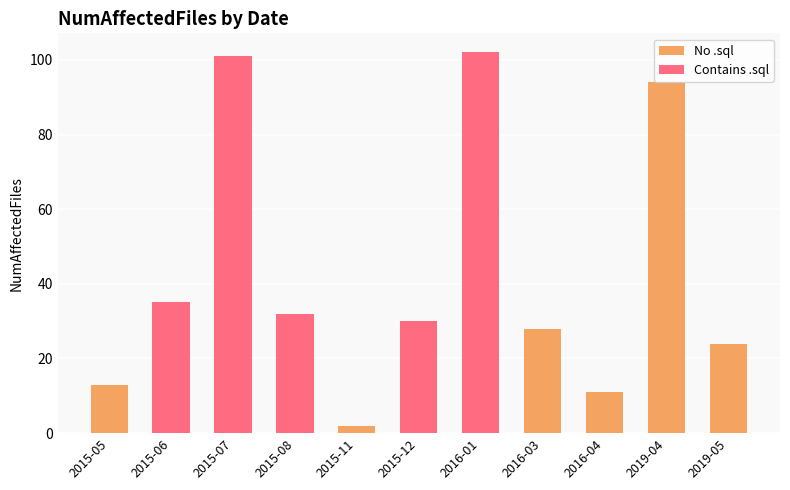

Reading left to right, list all the values displayed in this chart.

13	35	101	32	2	30	102	28	11	94	24